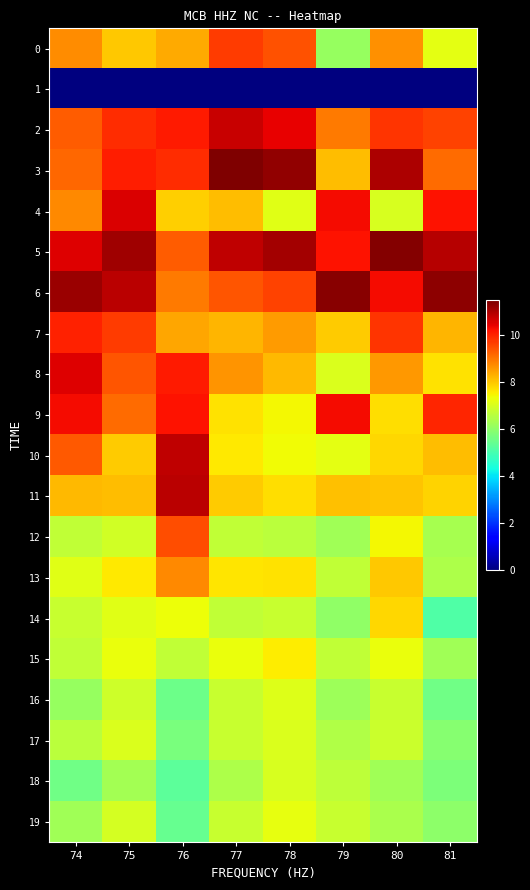

Which series has the largest total across all categories?

5